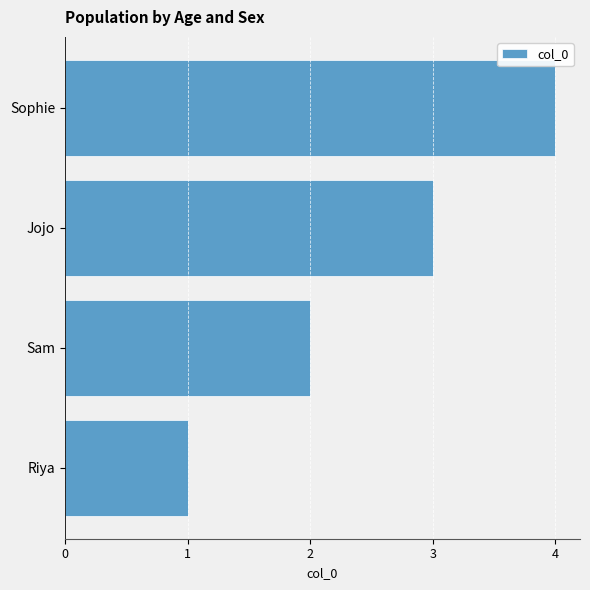

List the labels in order of value, smallest first.

Riya, Sam, Jojo, Sophie